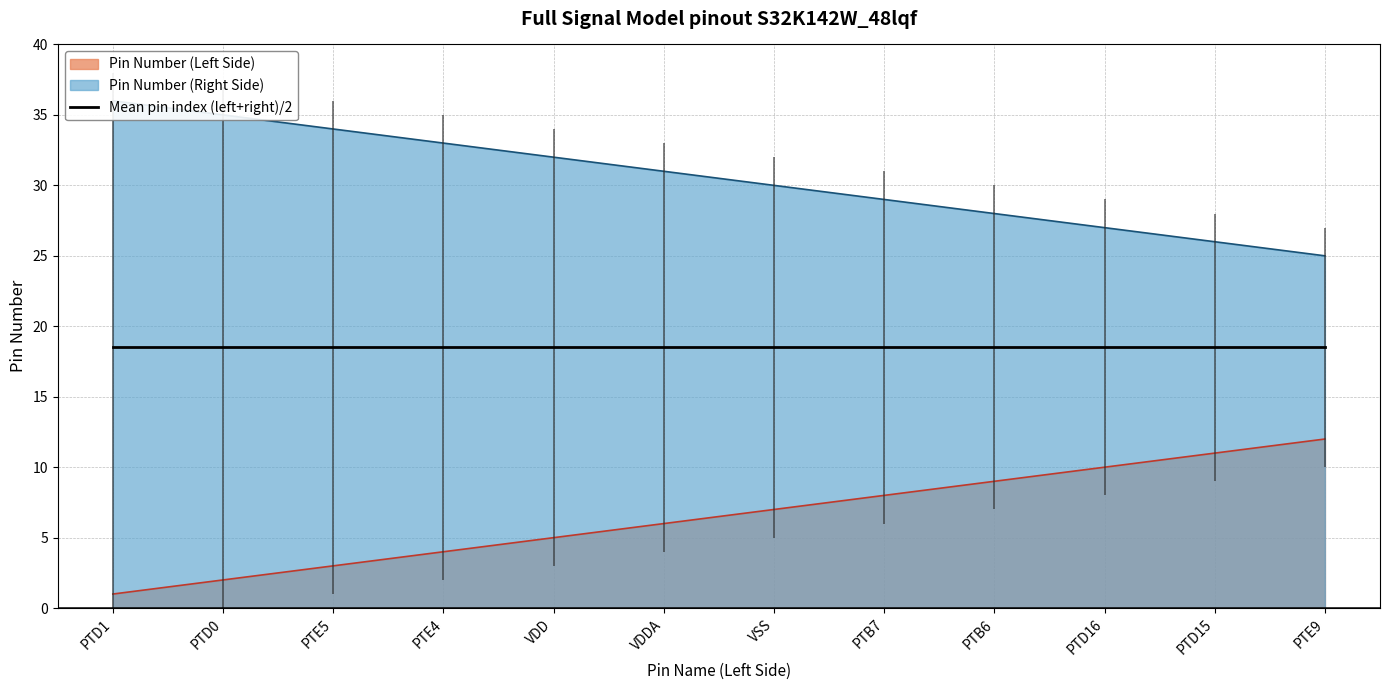

True or false: Pin Number (Left Side) and Pin Number (Right Side) cross at least once.

False